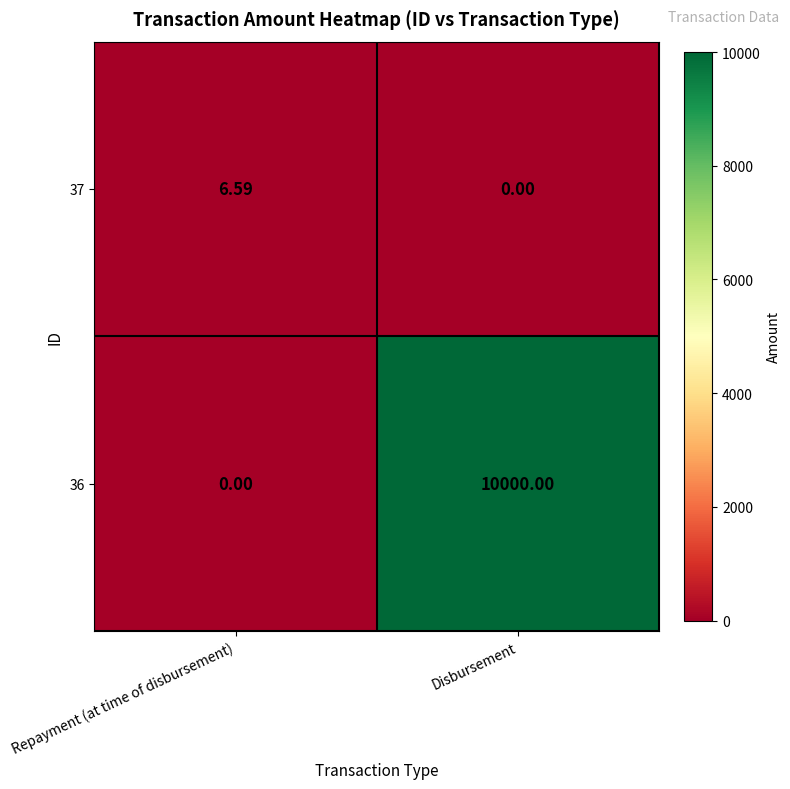

List the series in order of their peak value, lowest first.

37, 36